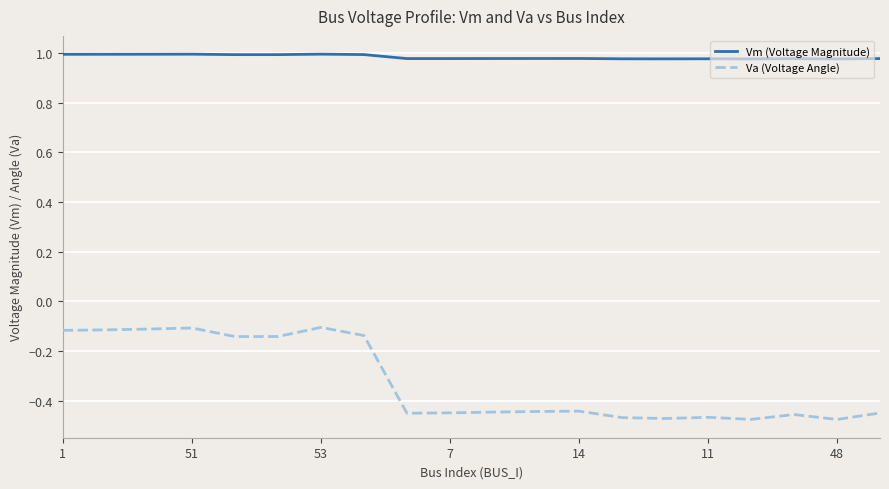

List the series in order of their overall mean, highest first.

Vm (Voltage Magnitude), Va (Voltage Angle)